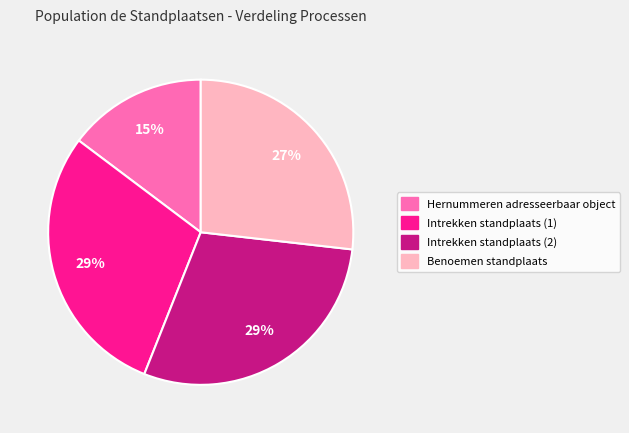

True or false: Intrekken standplaats (1) accounts for 29% of the total.

True